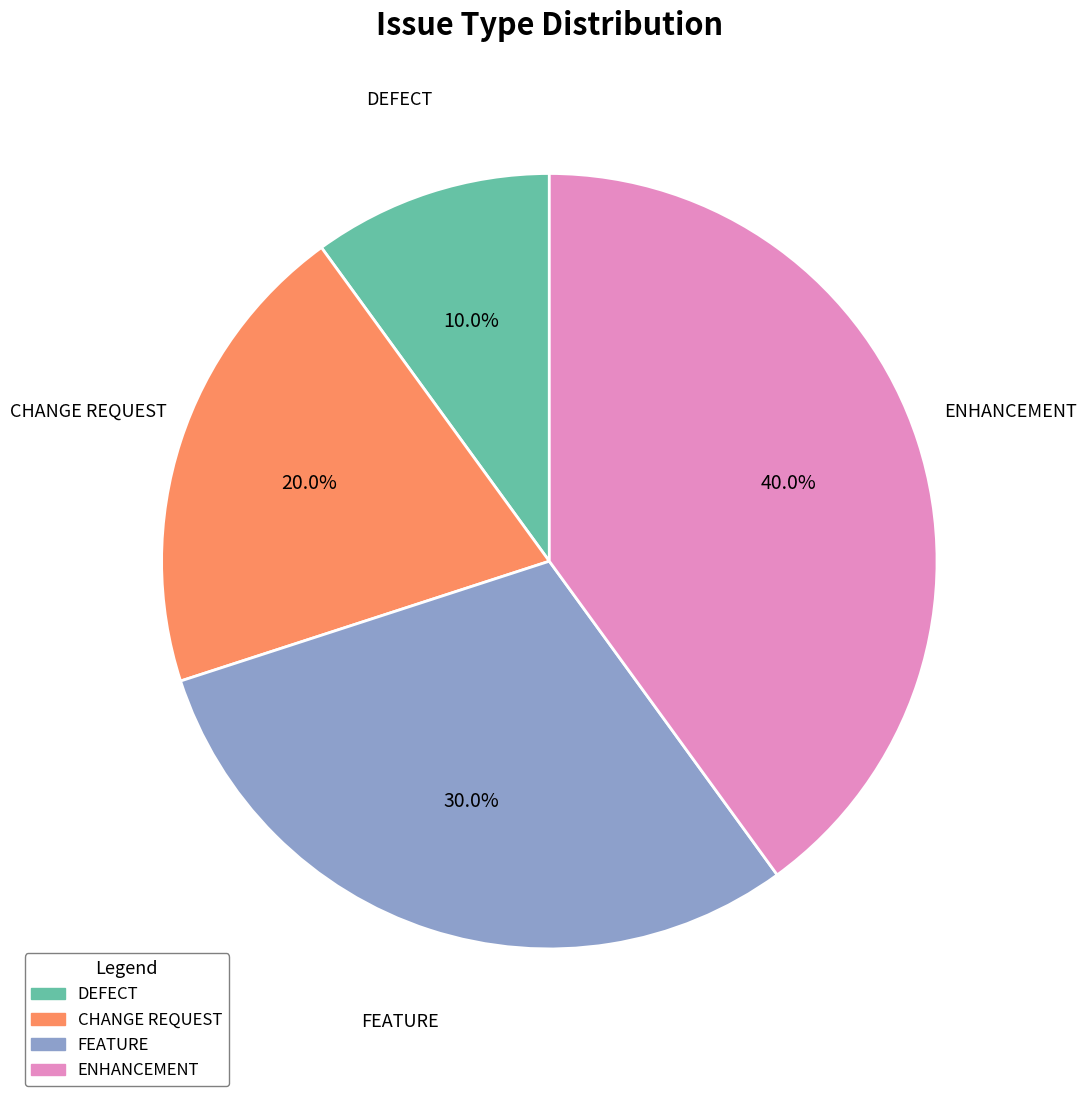

Rank the categories by value from highest to lowest.

ENHANCEMENT, FEATURE, CHANGE REQUEST, DEFECT